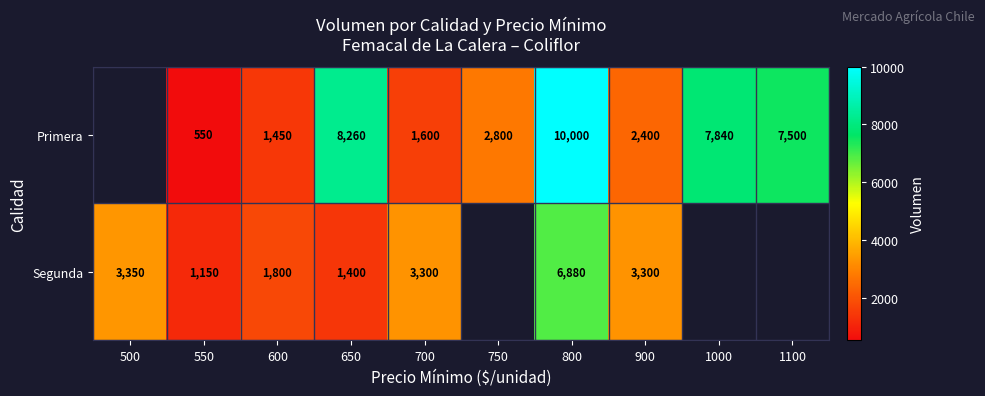

True or false: Segunda has a value of 1400 at 650.

True